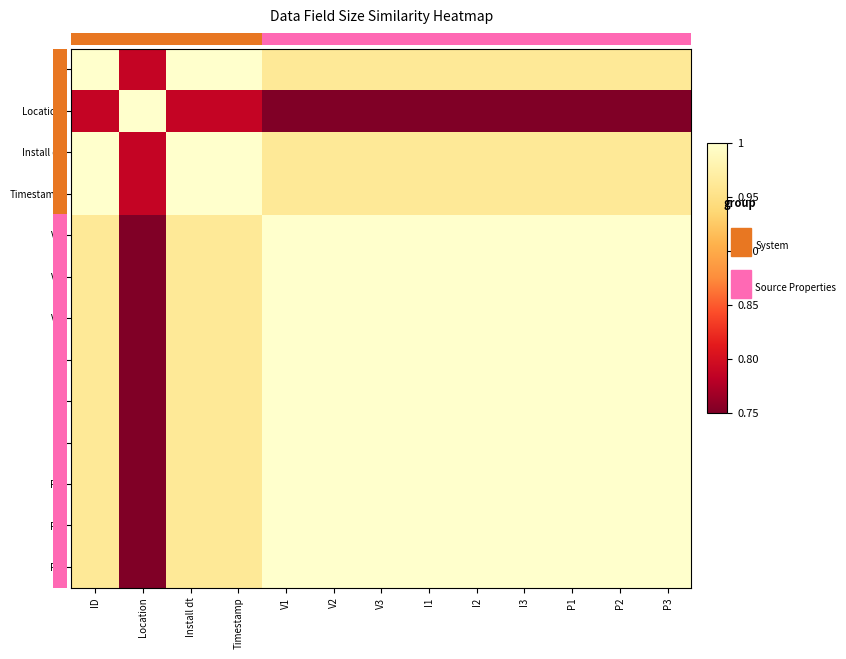

What is the difference between the maximum and minimum values in the Timestamp series?

0.2